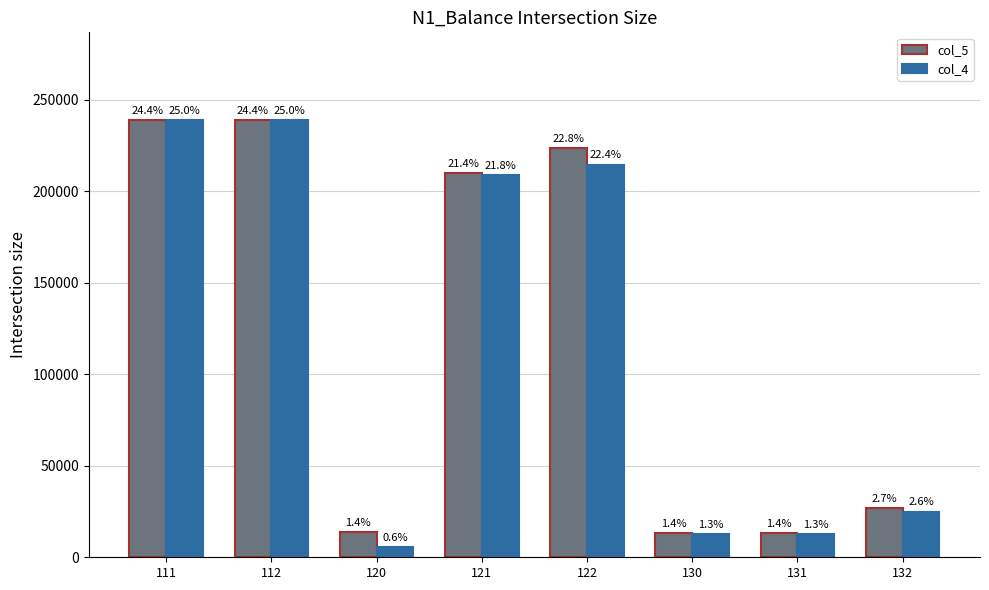

At how many categories does at least one series exceed 97622?

4